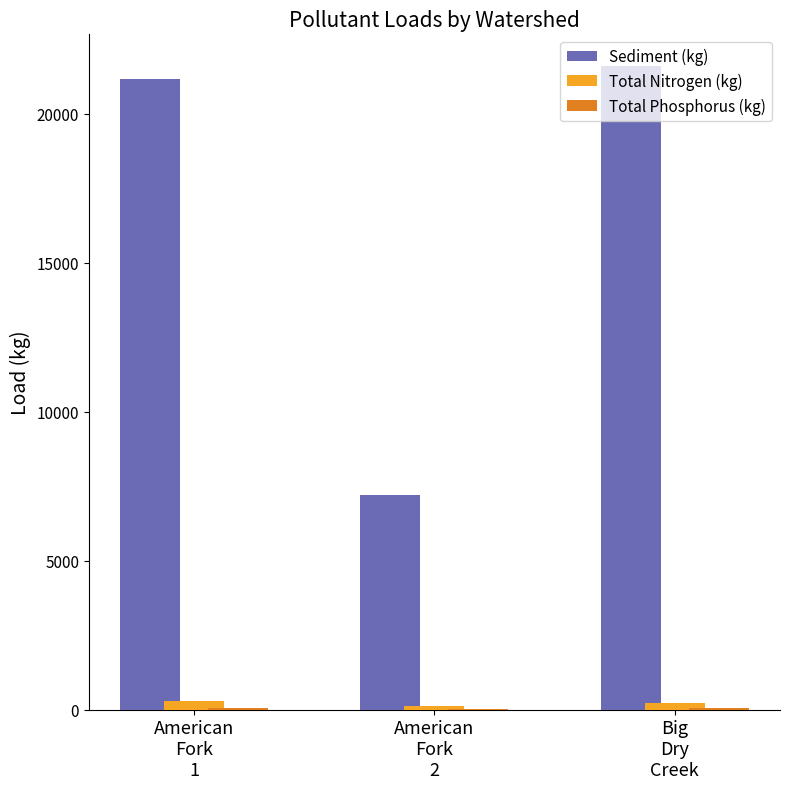

What is the sum of all Sediment (kg) values?

49948.3